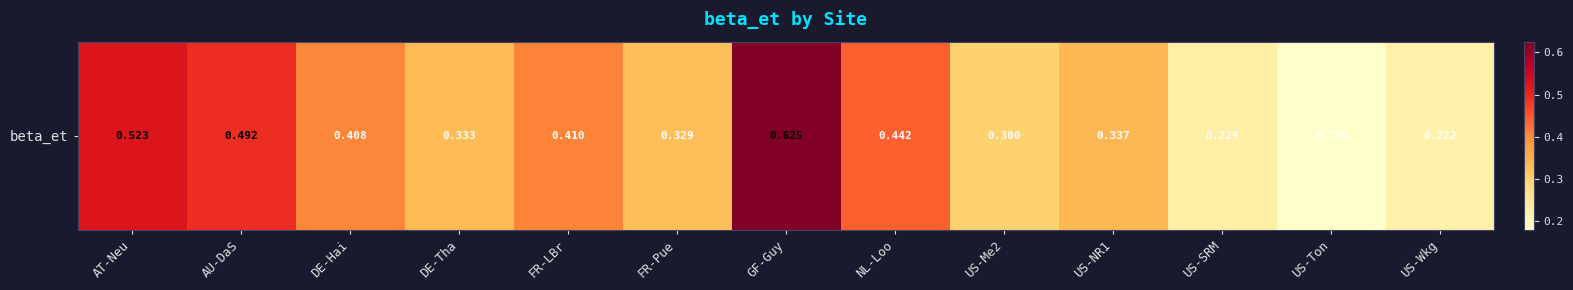

What is the difference between the values at DE-Tha and AU-DaS?

0.2